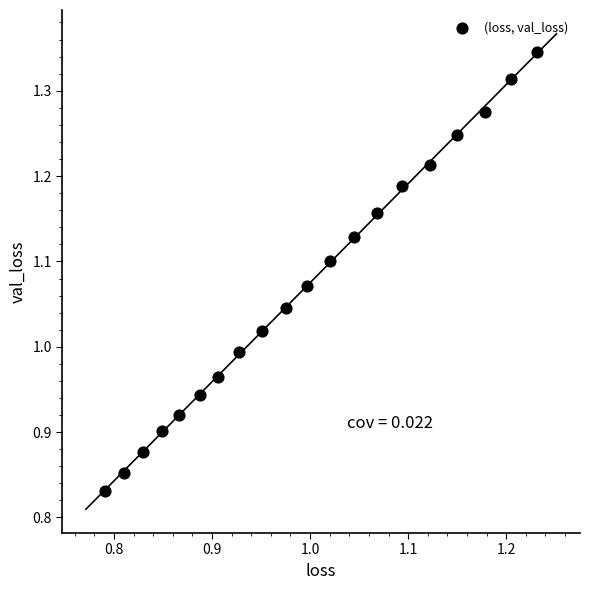

What is the range of X values (max minus min)?

0.4